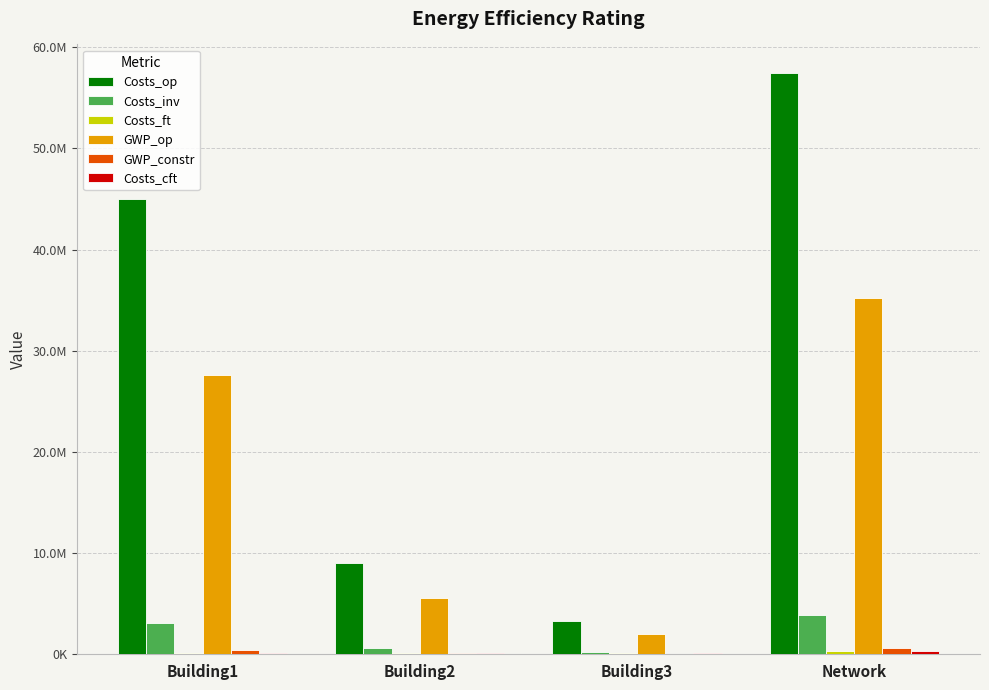

What is the sum of all Costs_cft values?

639315.5